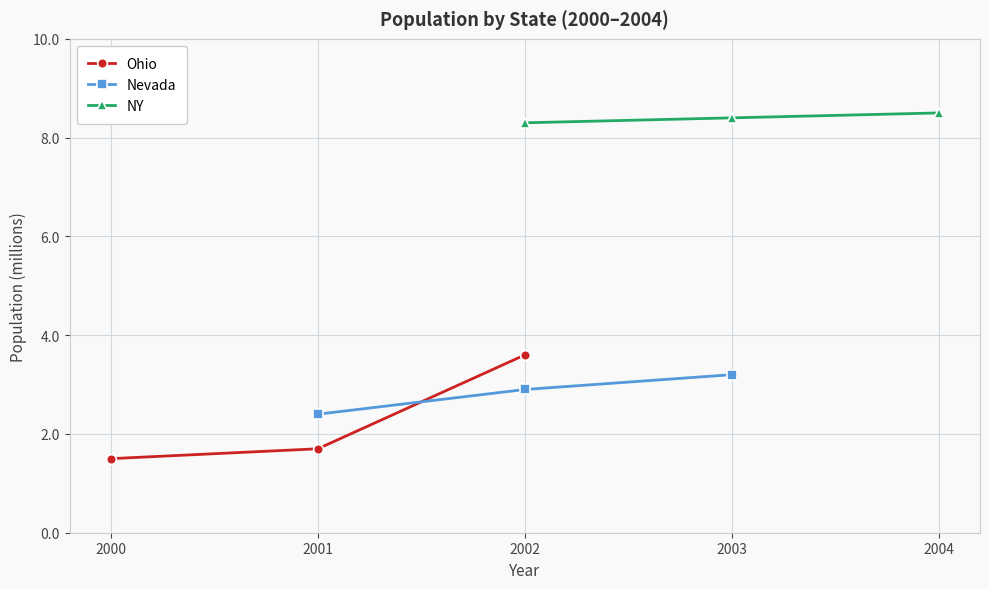

Which series has the widest spread of values?

Ohio